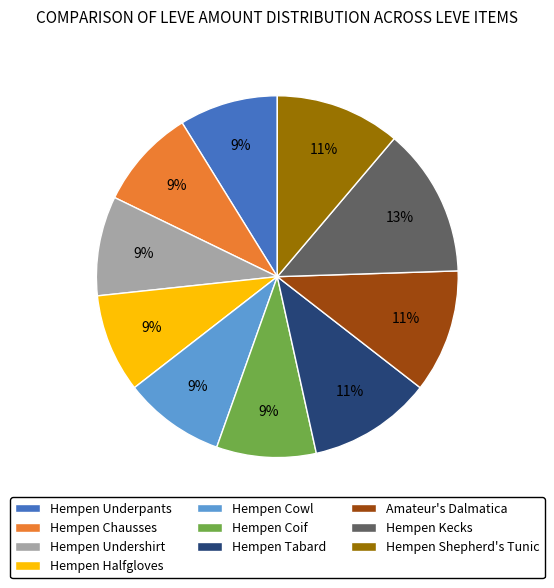

To the nearest percent, what portion does Hempen Shepherd's Tunic represent?

11%